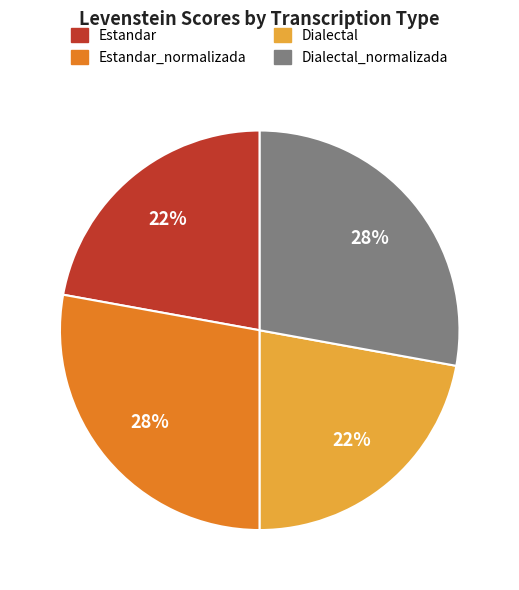

Is it true that Estandar is 22% of the pie?

True